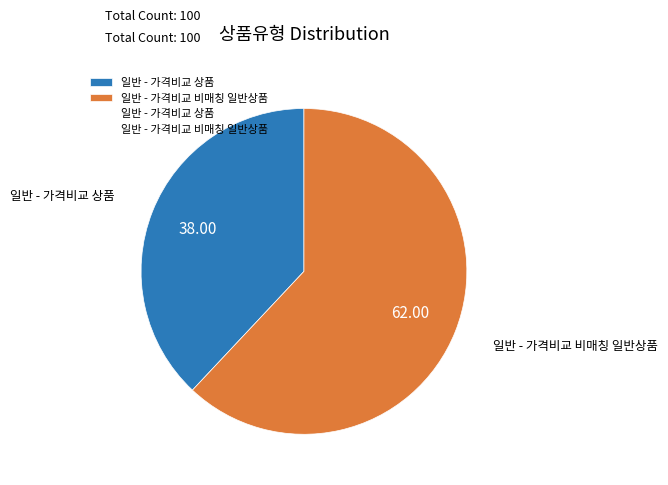

Is 일반 - 가격비교 비매칭 일반상품 the majority of the pie?

Yes